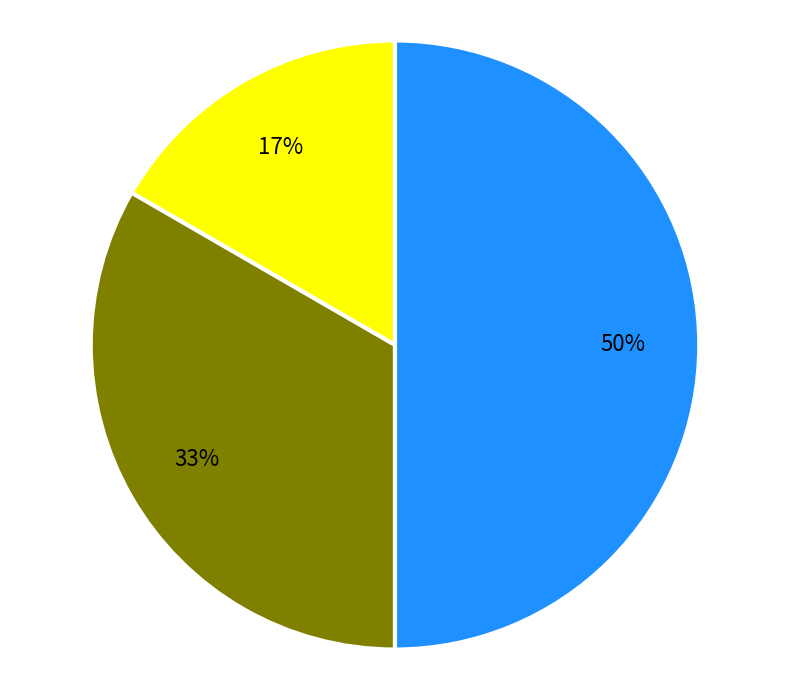

To the nearest percent, what is the difference between the largest and smallest slice percentages?

33%